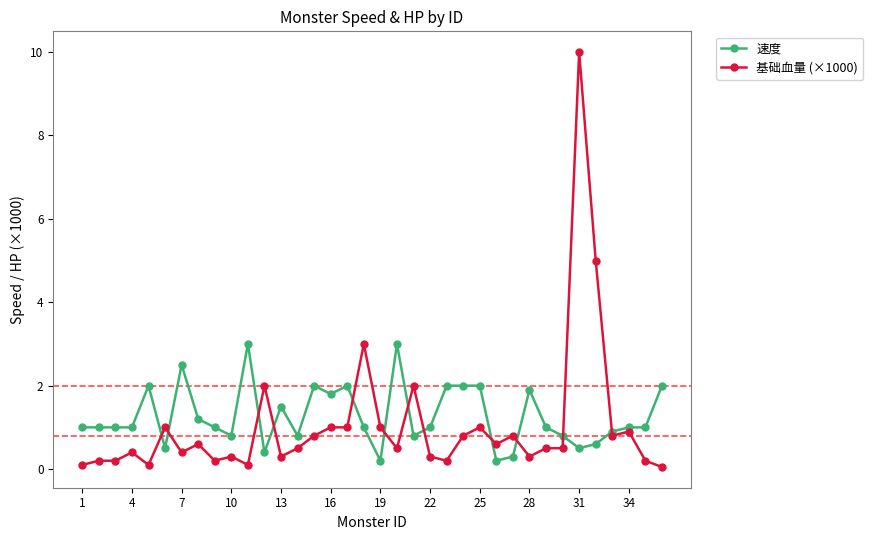

What is the greatest value displayed?

10.0